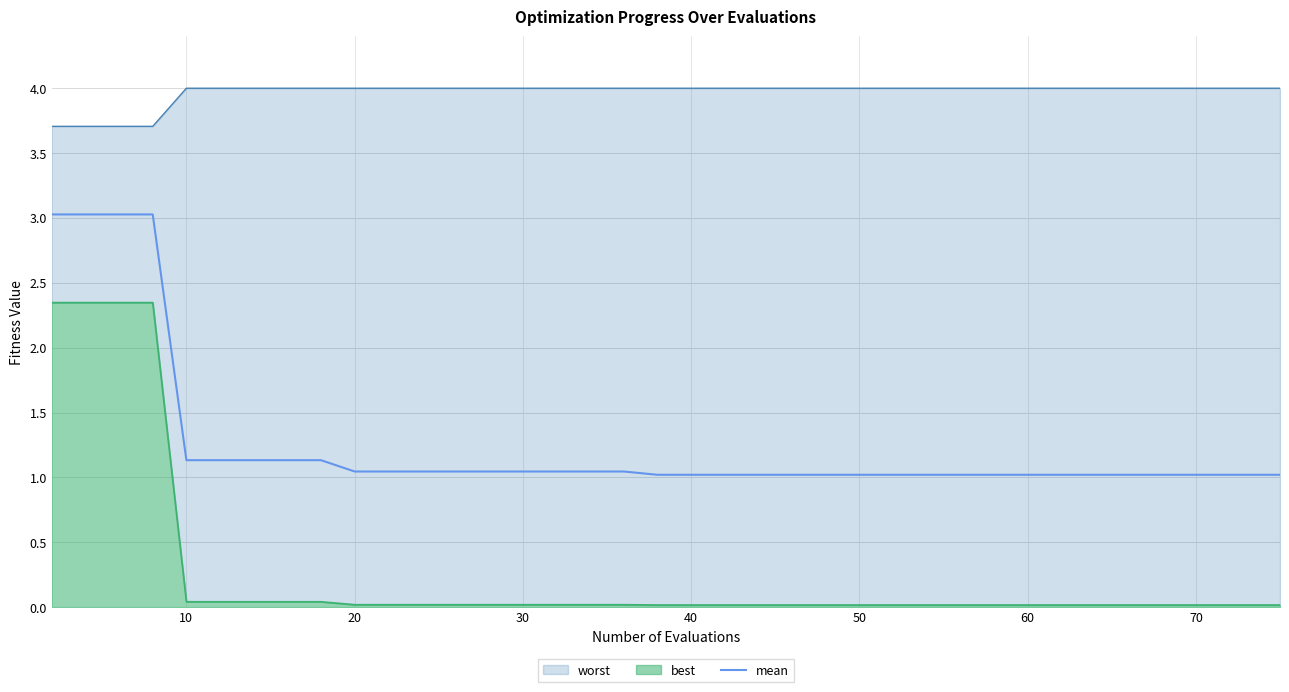

Does the chart display data point markers on the line(s)?

No